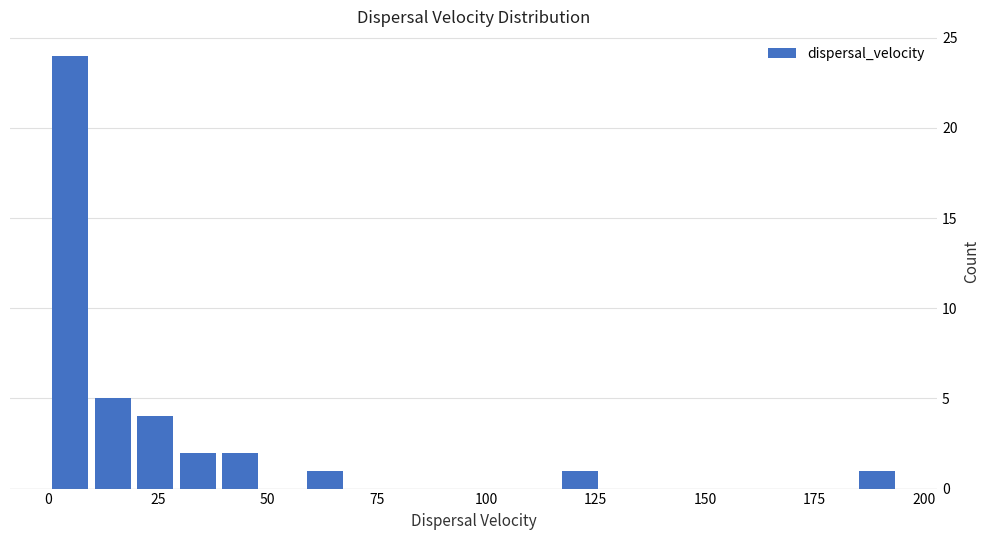

Read against the x-axis, roughly where is the centre of the tallest bar?

5